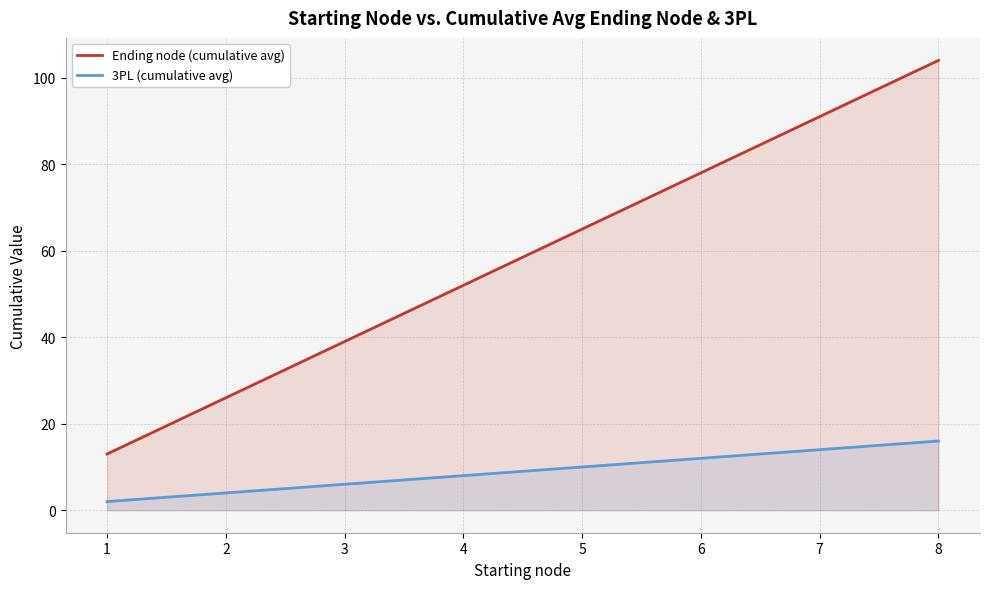

Which series changed the most between 7 and 8?

Ending node (cumulative avg)